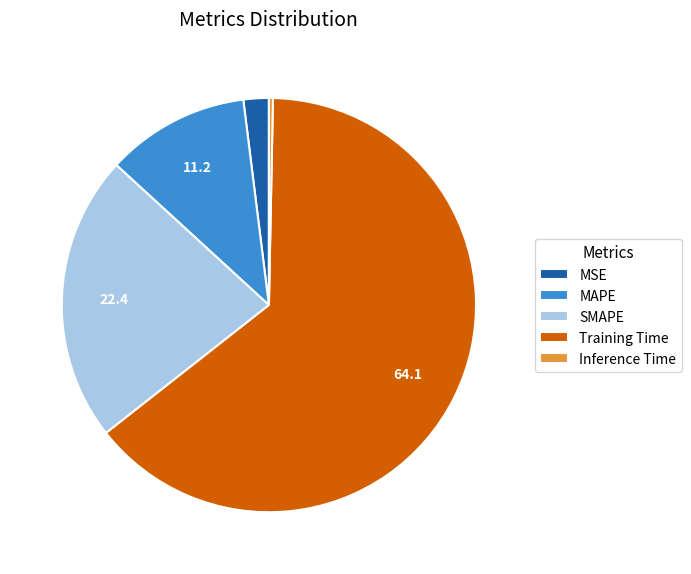

Which slice represents more than half of the pie?

Training Time